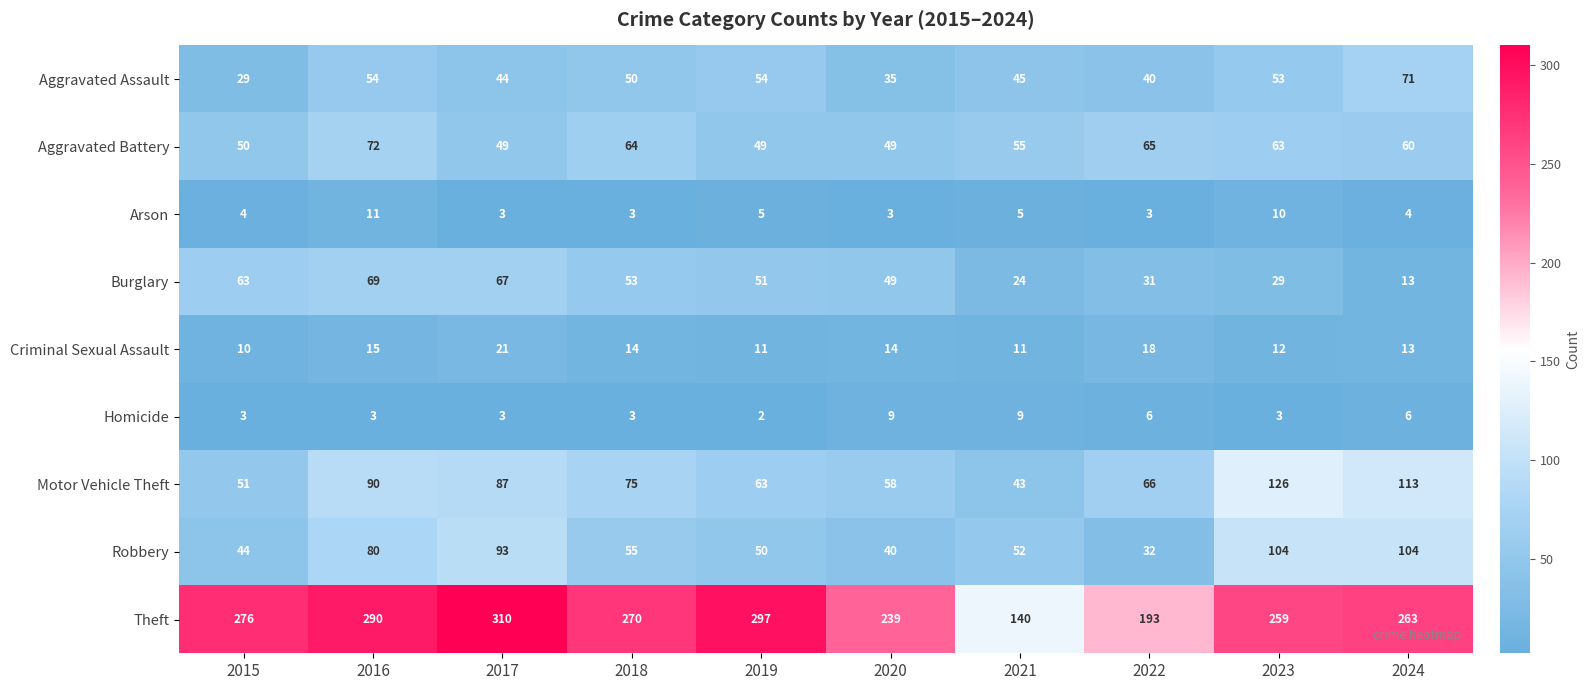

Rank the series at 2016 from highest to lowest value.

Theft, Motor Vehicle Theft, Robbery, Aggravated Battery, Burglary, Aggravated Assault, Criminal Sexual Assault, Arson, Homicide